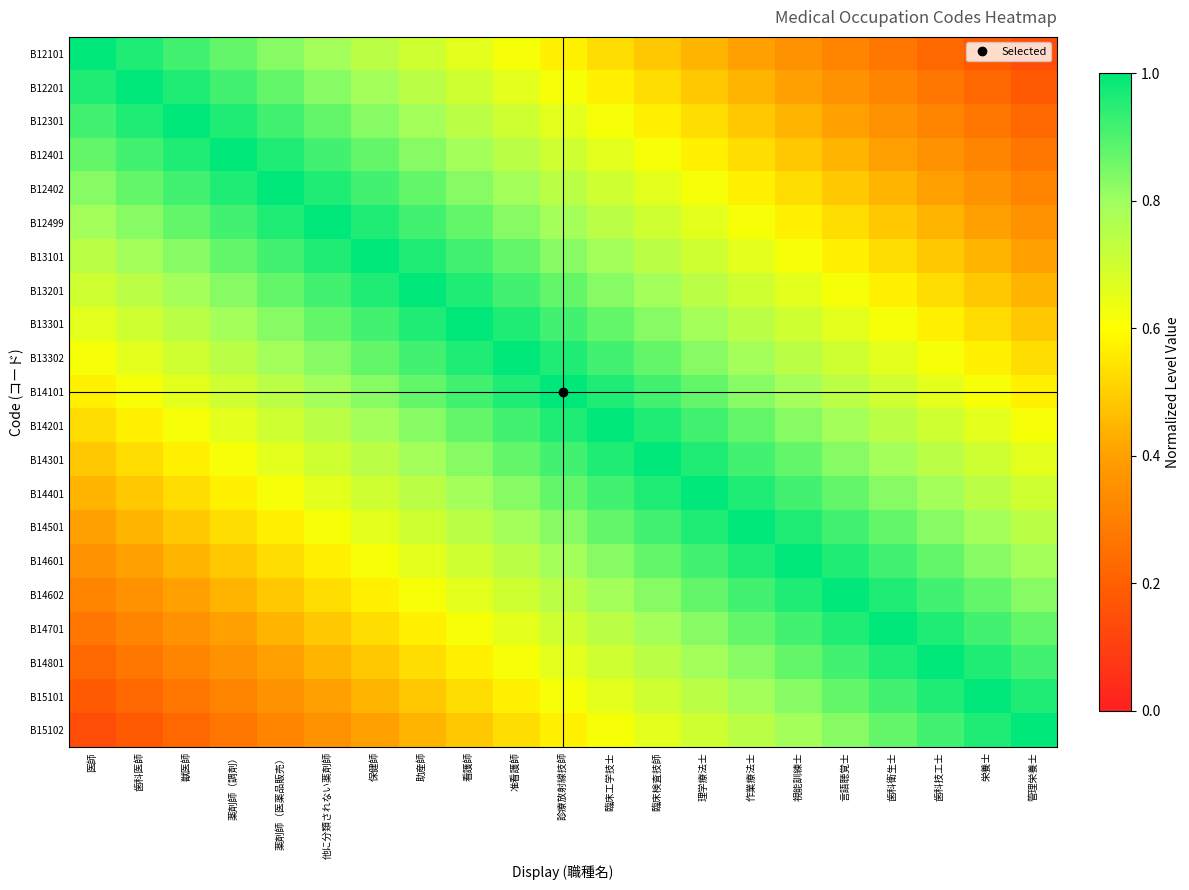

Rank the series by their maximum value, from lowest to highest.

B12101, B12201, B12301, B12401, B12402, B12499, B13101, B13201, B13301, B13302, B14101, B14201, B14301, B14401, B14501, B14601, B14602, B14701, B14801, B15101, B15102